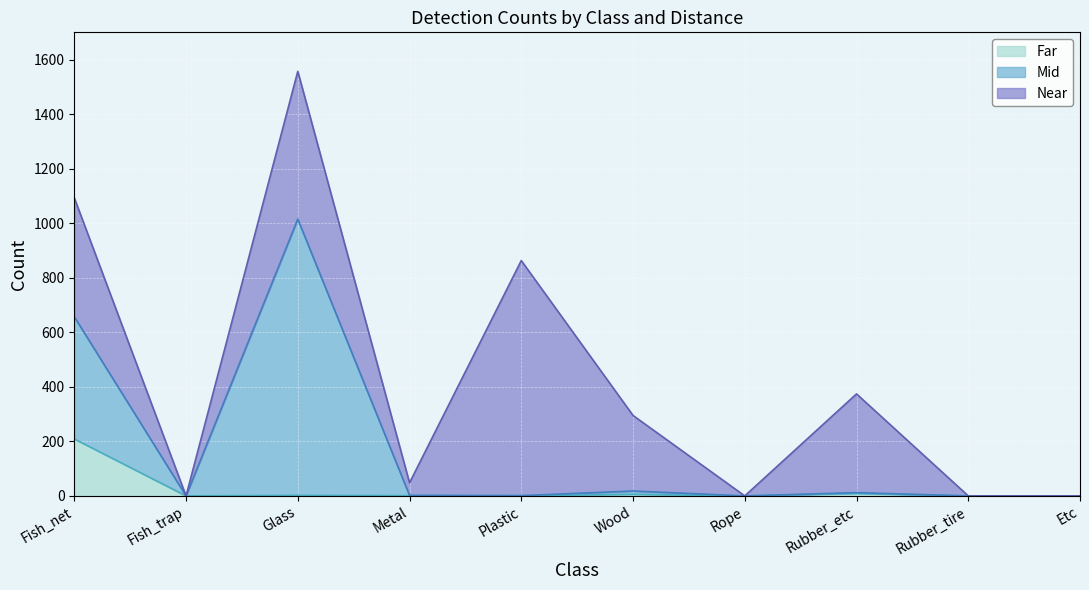

What is the maximum value for Mid?

1015